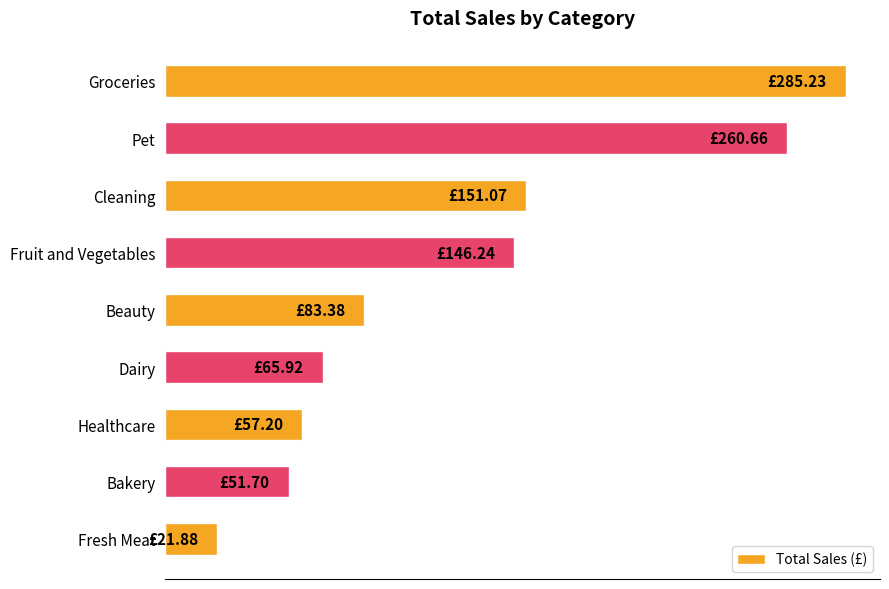

Rank the categories by value from highest to lowest.

Groceries, Pet, Cleaning, Fruit and Vegetables, Beauty, Dairy, Healthcare, Bakery, Fresh Meat